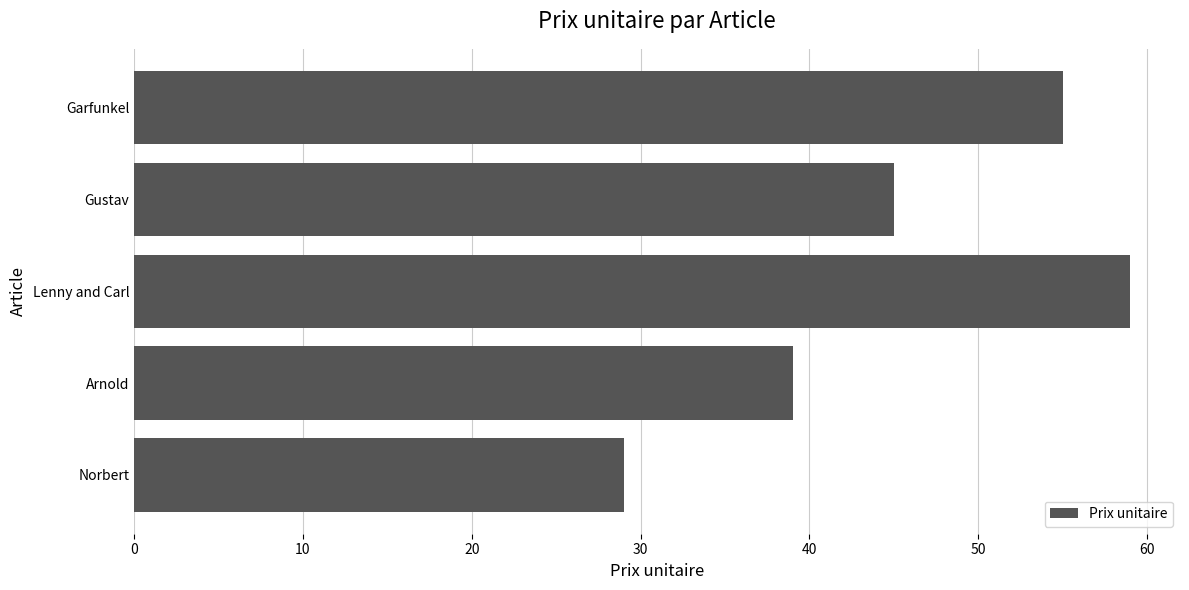

Between Lenny and Carl and Arnold, which is larger?

Lenny and Carl